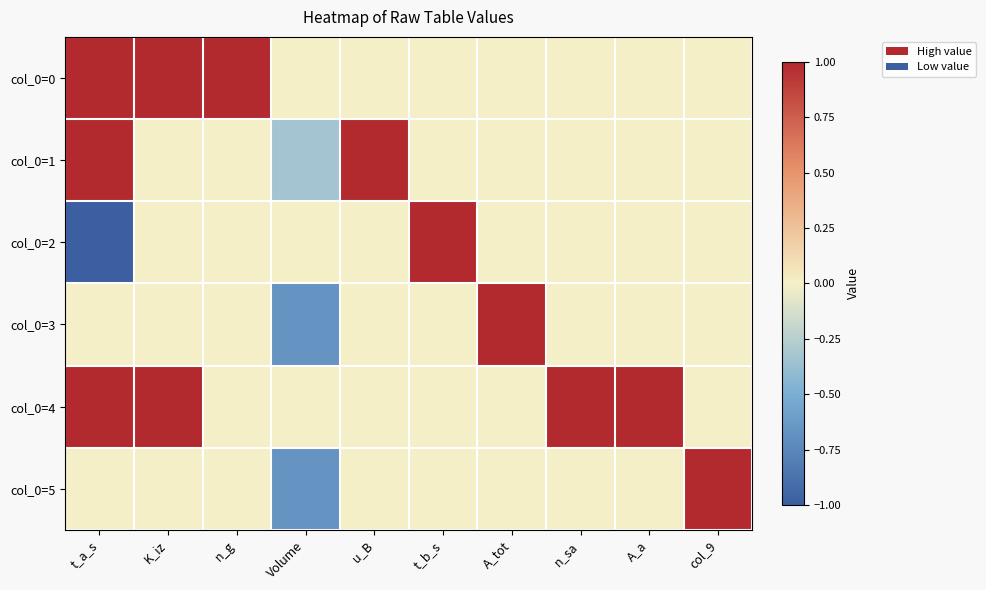

Reading left to right, list all the values displayed in this chart.

col_0=0: t_a_s=1.0	K_iz=1.0	n_g=1.0	Volume=0.0	u_B=0.0	t_b_s=0.0	A_tot=0.0	n_sa=0.0	A_a=0.0	col_9=0.0
col_0=1: t_a_s=1.0	K_iz=0.0	n_g=0.0	Volume=-0.3	u_B=1.0	t_b_s=0.0	A_tot=0.0	n_sa=0.0	A_a=0.0	col_9=0.0
col_0=2: t_a_s=-1.0	K_iz=0.0	n_g=0.0	Volume=0.0	u_B=0.0	t_b_s=1.0	A_tot=0.0	n_sa=0.0	A_a=0.0	col_9=0.0
col_0=3: t_a_s=0.0	K_iz=0.0	n_g=0.0	Volume=-0.7	u_B=0.0	t_b_s=0.0	A_tot=1.0	n_sa=0.0	A_a=0.0	col_9=0.0
col_0=4: t_a_s=1.0	K_iz=1.0	n_g=0.0	Volume=0.0	u_B=0.0	t_b_s=0.0	A_tot=0.0	n_sa=1.0	A_a=1.0	col_9=0.0
col_0=5: t_a_s=0.0	K_iz=0.0	n_g=0.0	Volume=-0.7	u_B=0.0	t_b_s=0.0	A_tot=0.0	n_sa=0.0	A_a=0.0	col_9=1.0